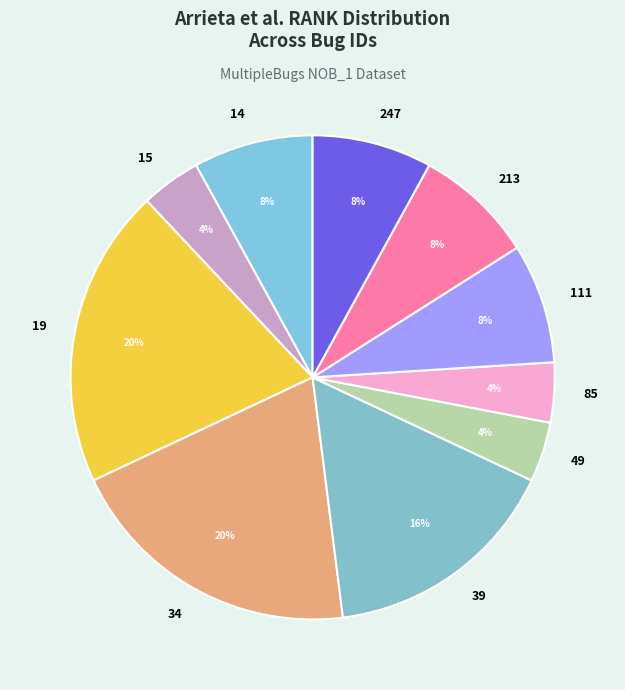

Count the number of slices in the pie.

10